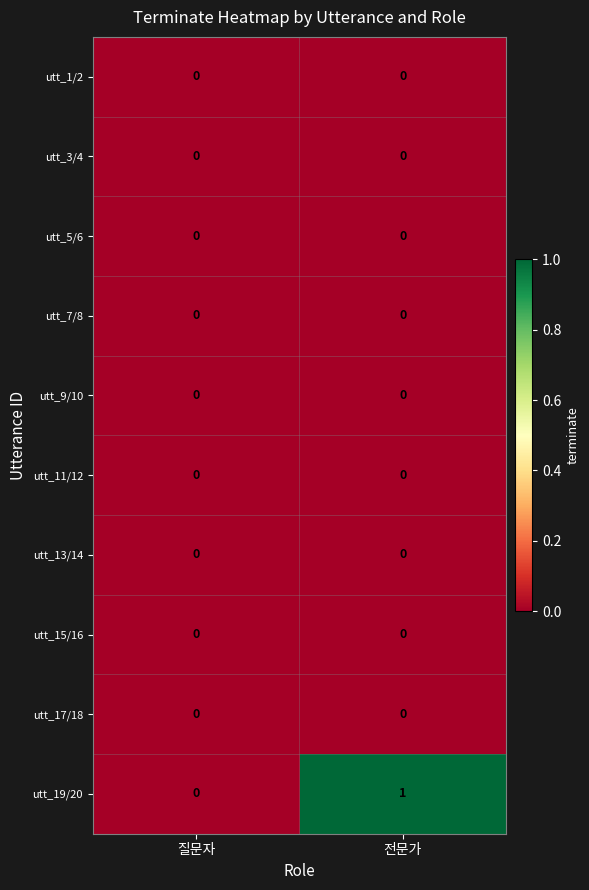

Reading left to right, list all the values displayed in this chart.

utt_1/2: 질문자=0	전문가=0
utt_3/4: 질문자=0	전문가=0
utt_5/6: 질문자=0	전문가=0
utt_7/8: 질문자=0	전문가=0
utt_9/10: 질문자=0	전문가=0
utt_11/12: 질문자=0	전문가=0
utt_13/14: 질문자=0	전문가=0
utt_15/16: 질문자=0	전문가=0
utt_17/18: 질문자=0	전문가=0
utt_19/20: 질문자=0	전문가=1